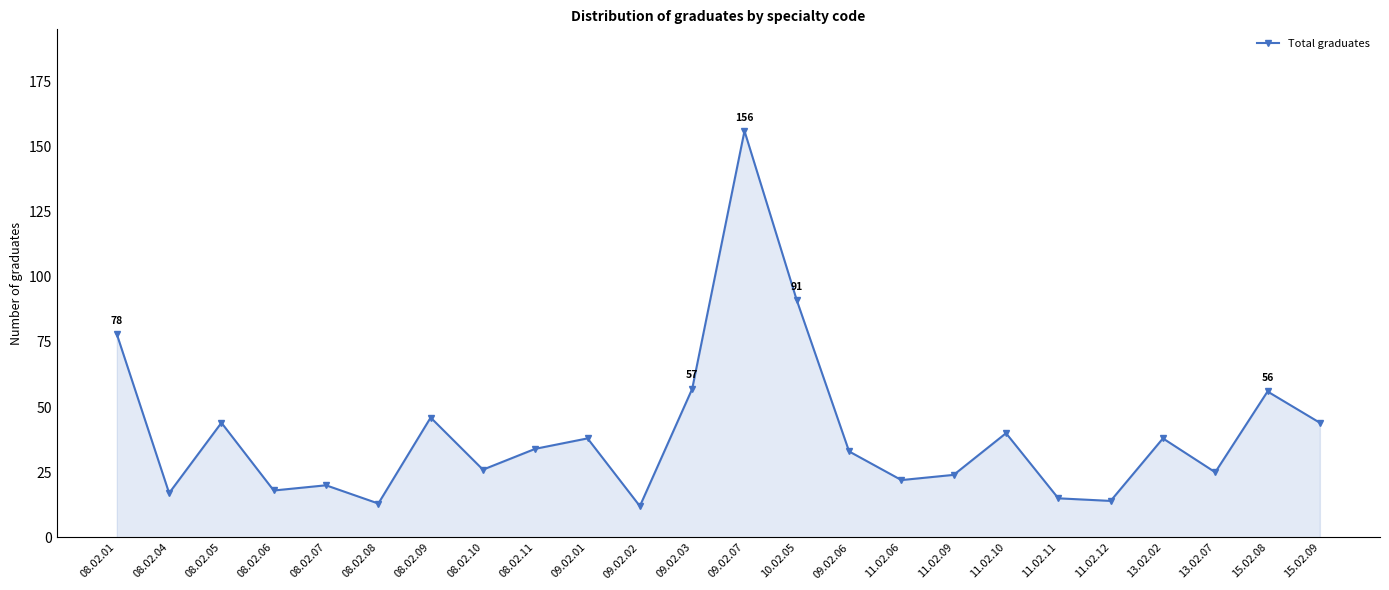

What is the sum of all values?

961